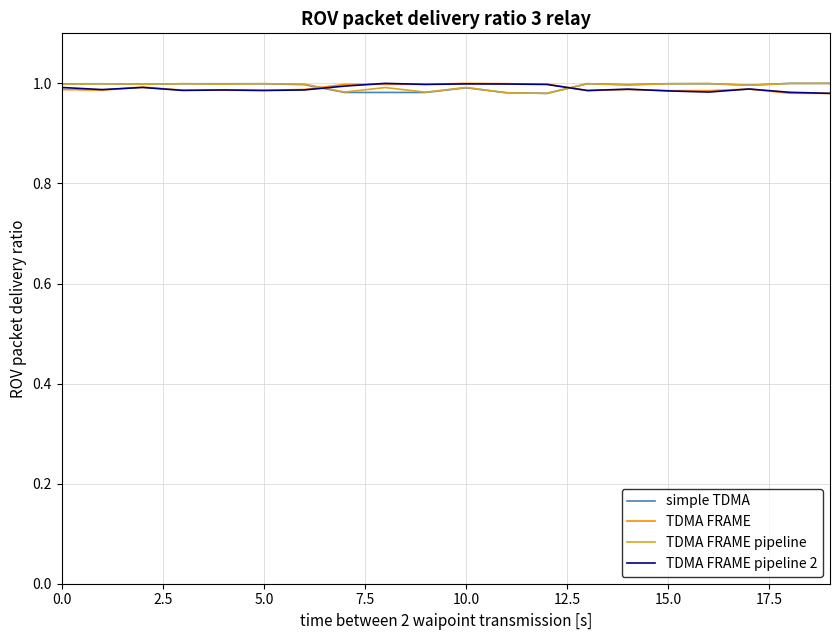

What is the label of the 5th point from the left?

10.0